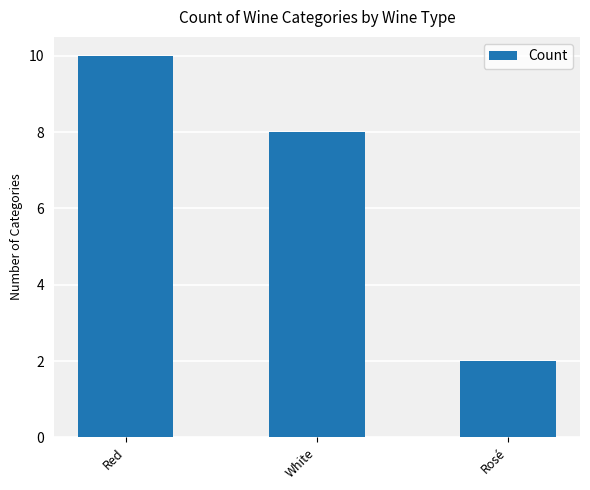

Where does the data first go above 8?

Red